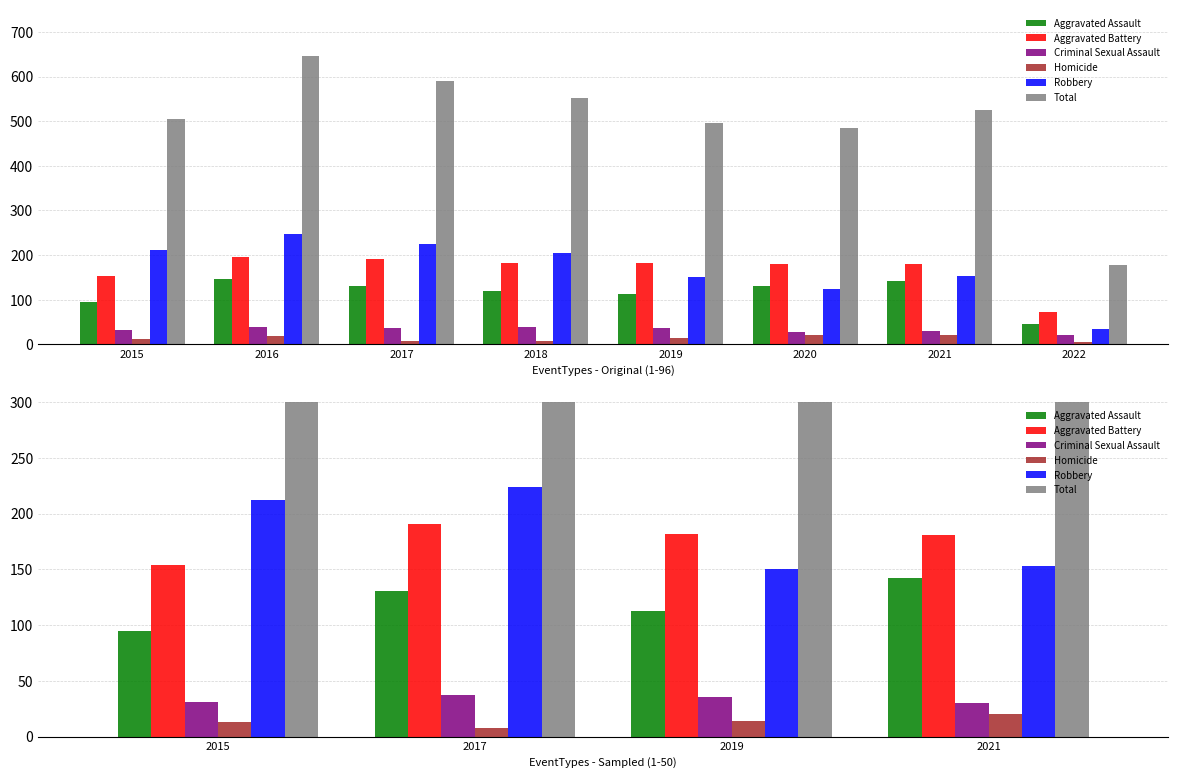

At how many categories does at least one series exceed 515?

2